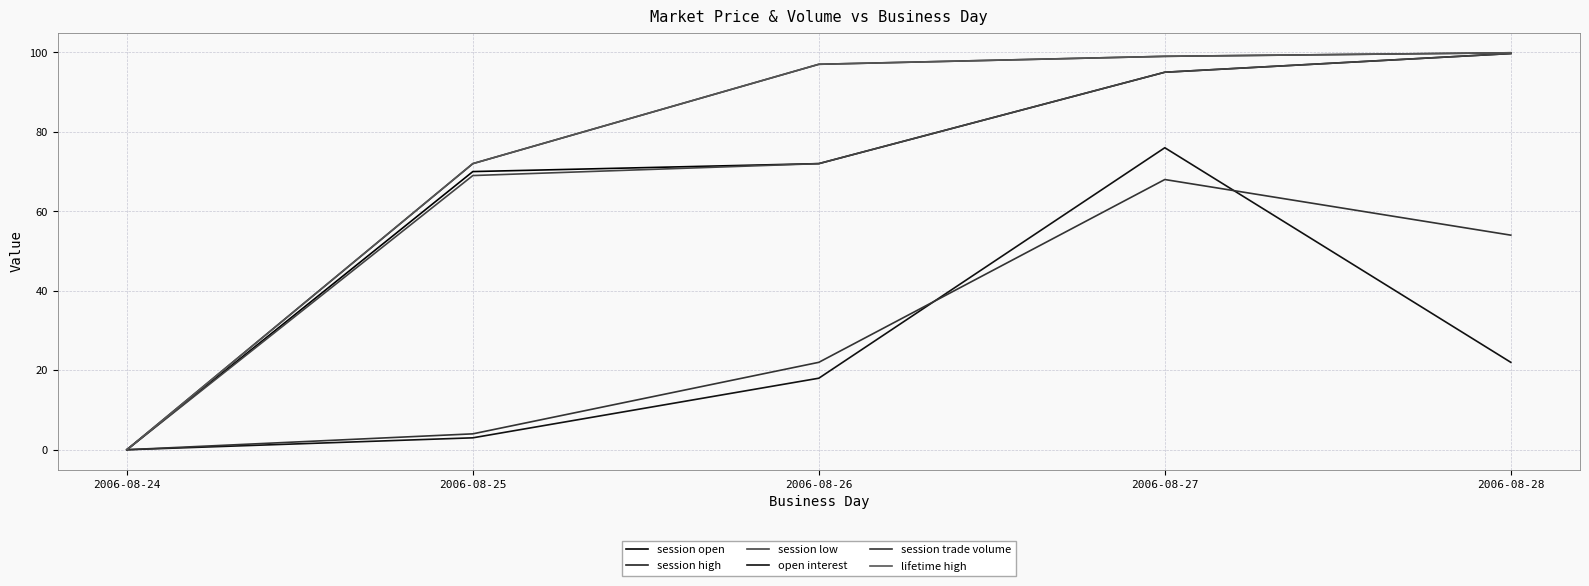

True or false: session high has more than 0 interior local peaks.

False